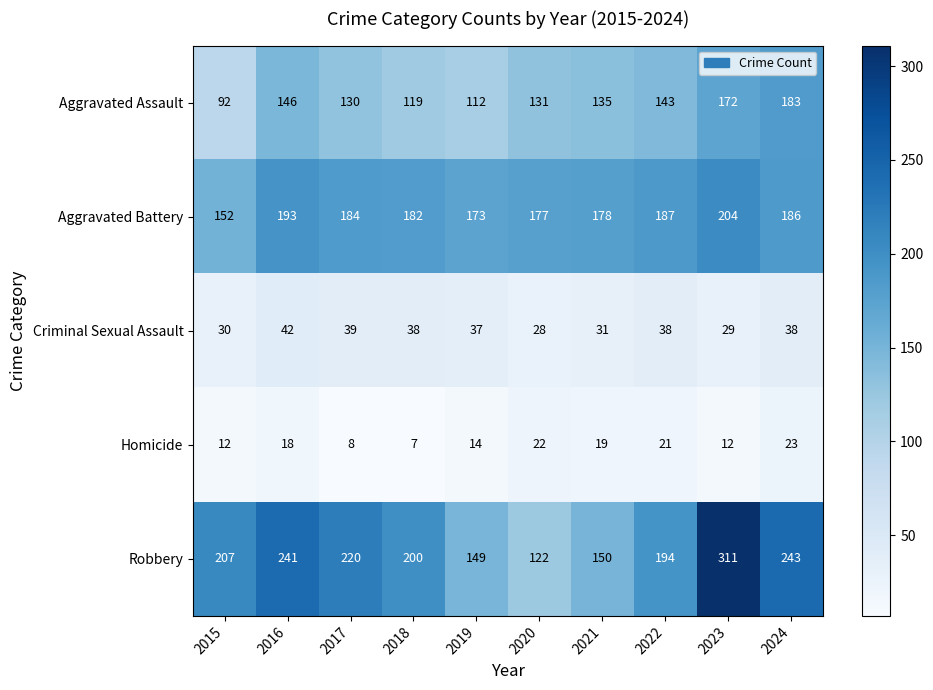

What is the spread (max minus min) of values at 2021?

159